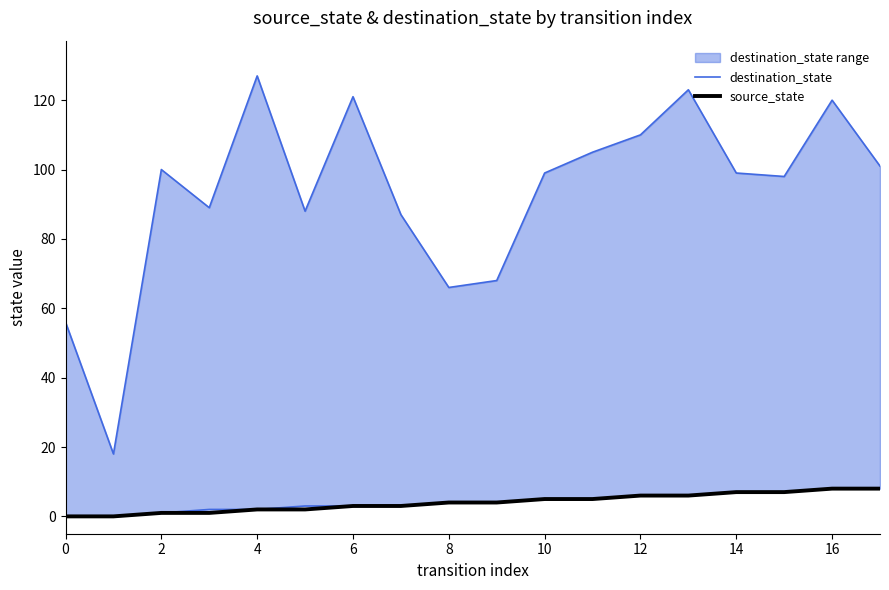

Is it true that source_state equals 4 at 8?

True